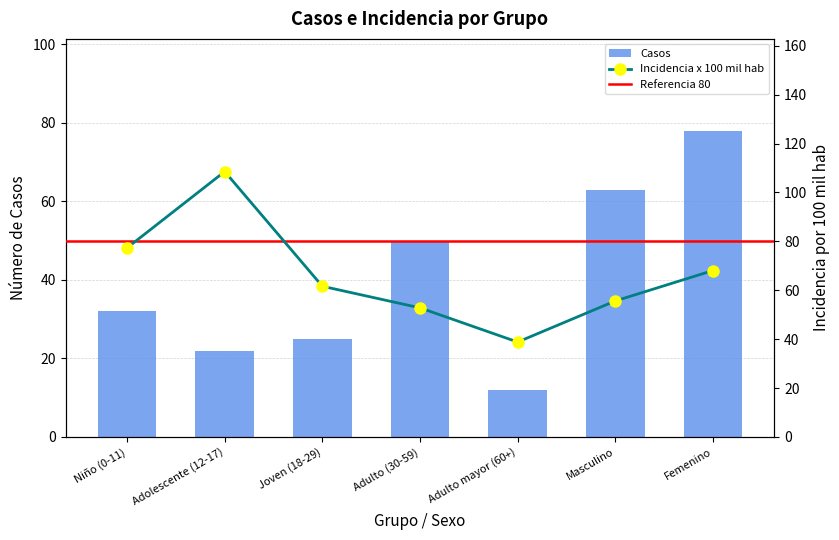

What is the label of the 3rd bar from the left?

Joven (18-29)